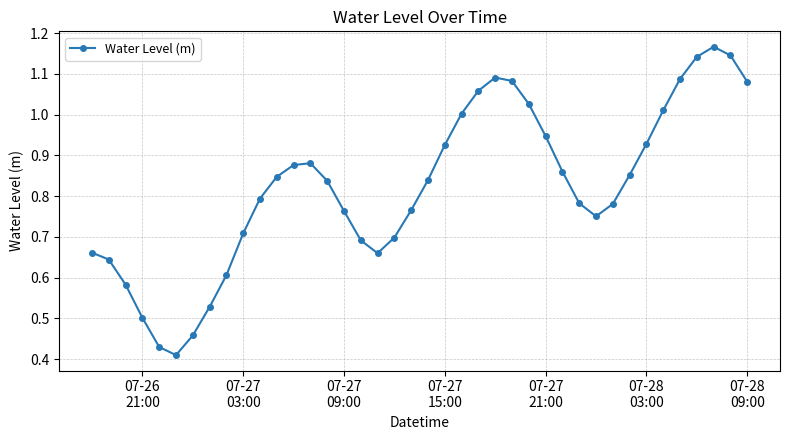

How many interior local peaks (higher than both neighbors) does the data have?

3